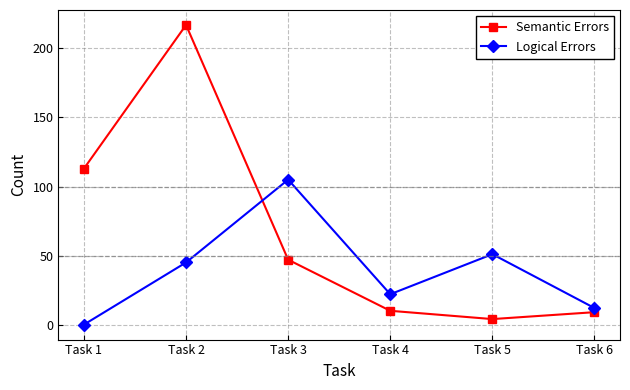

How many lines are shown in the chart?

2